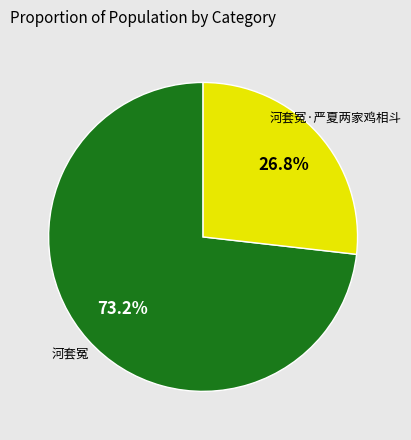

Which category has the smallest portion of the pie?

河套冤·严夏两家鸡相斗